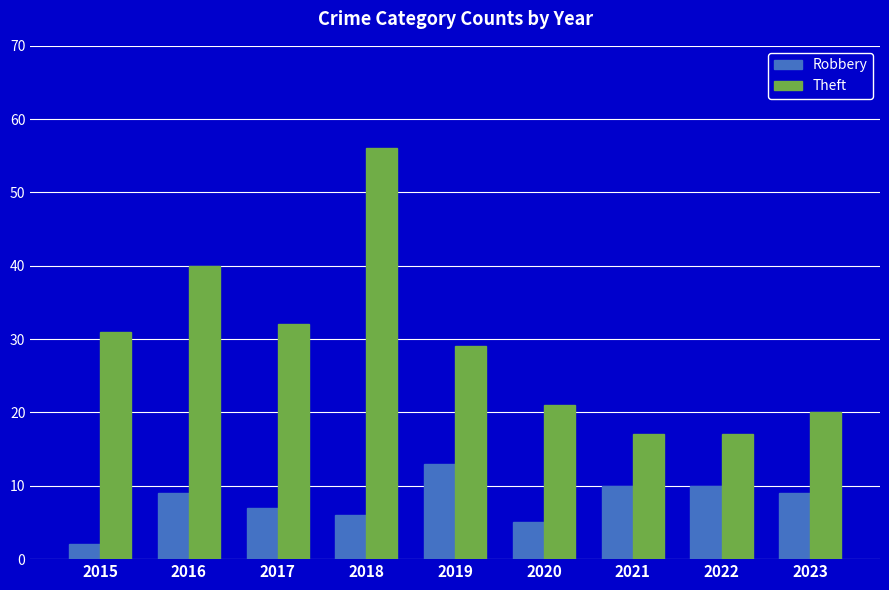

Reading right to left, extract all data points from this chart.

Robbery: 2023=9	2022=10	2021=10	2020=5	2019=13	2018=6	2017=7	2016=9	2015=2
Theft: 2023=20	2022=17	2021=17	2020=21	2019=29	2018=56	2017=32	2016=40	2015=31